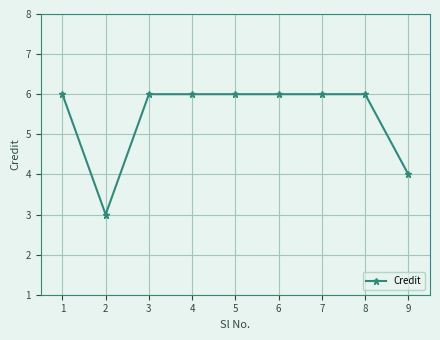

Reading left to right, what are all the values shown in this chart?

1=6	2=3	3=6	4=6	5=6	6=6	7=6	8=6	9=4